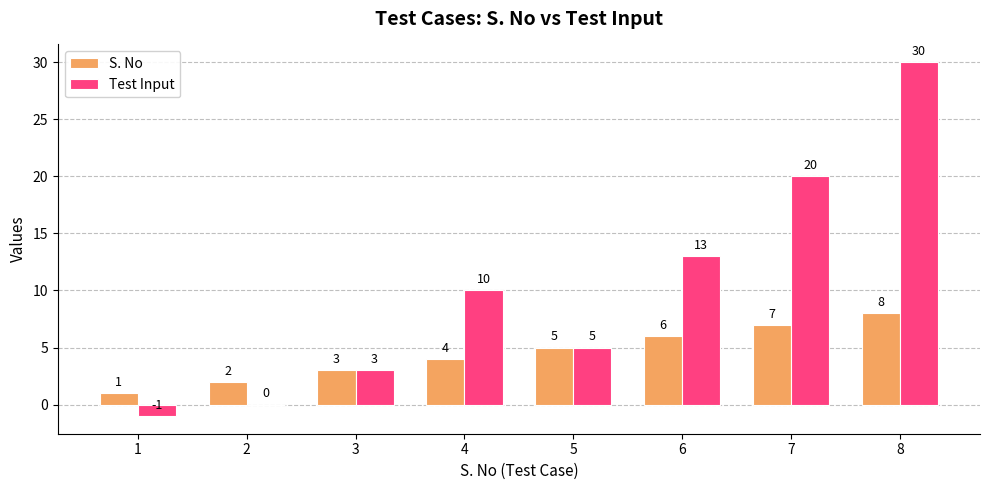

Reading left to right, extract all data points from this chart.

S. No: 1	2	3	4	5	6	7	8
Test Input: -1	0	3	10	5	13	20	30